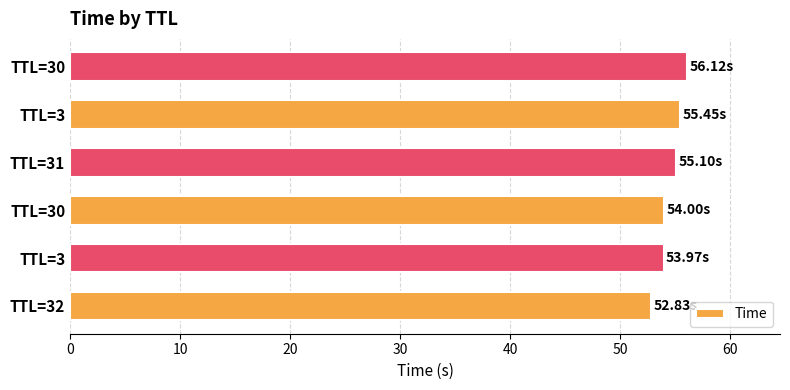

What is the average value?

54.6